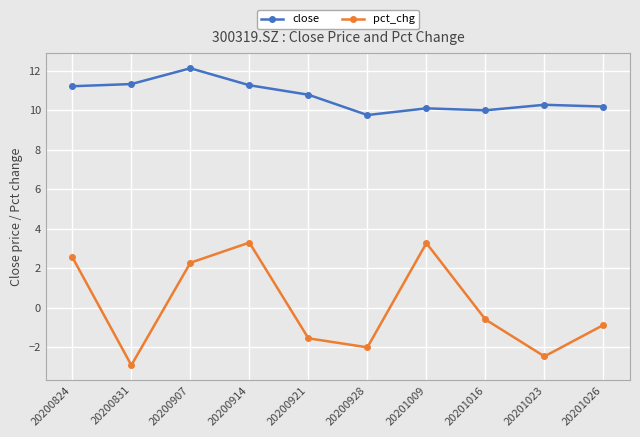

Does the chart display data point markers on the line(s)?

Yes